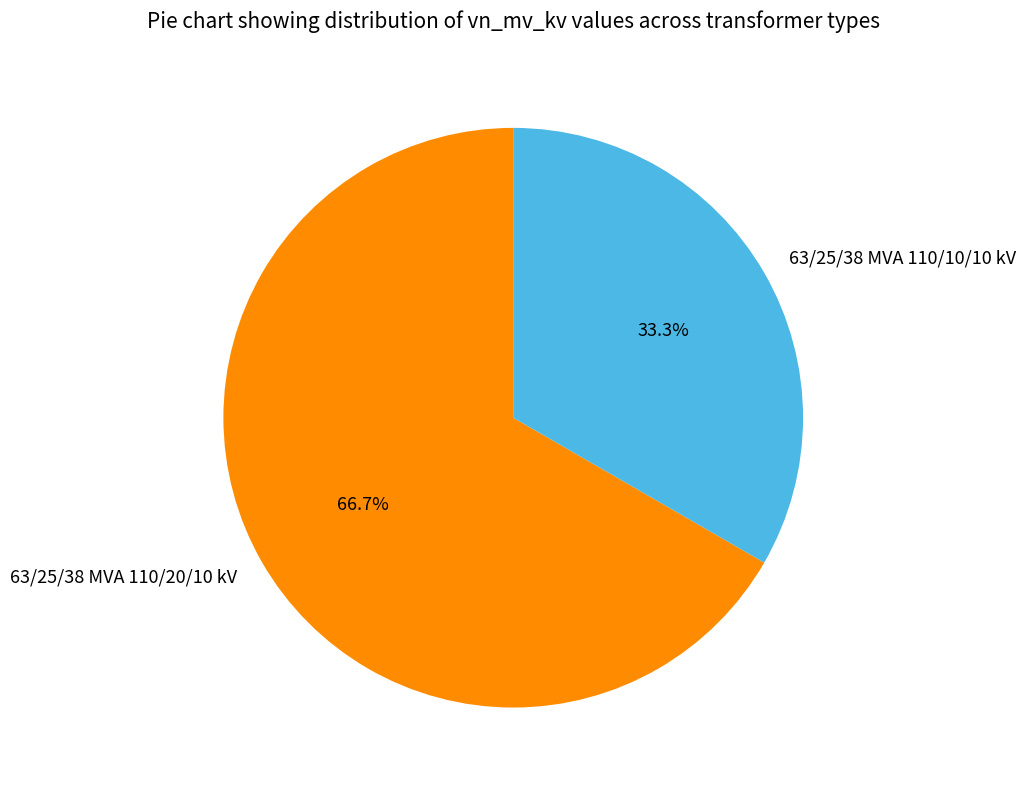

Is there a majority slice in this chart?

Yes